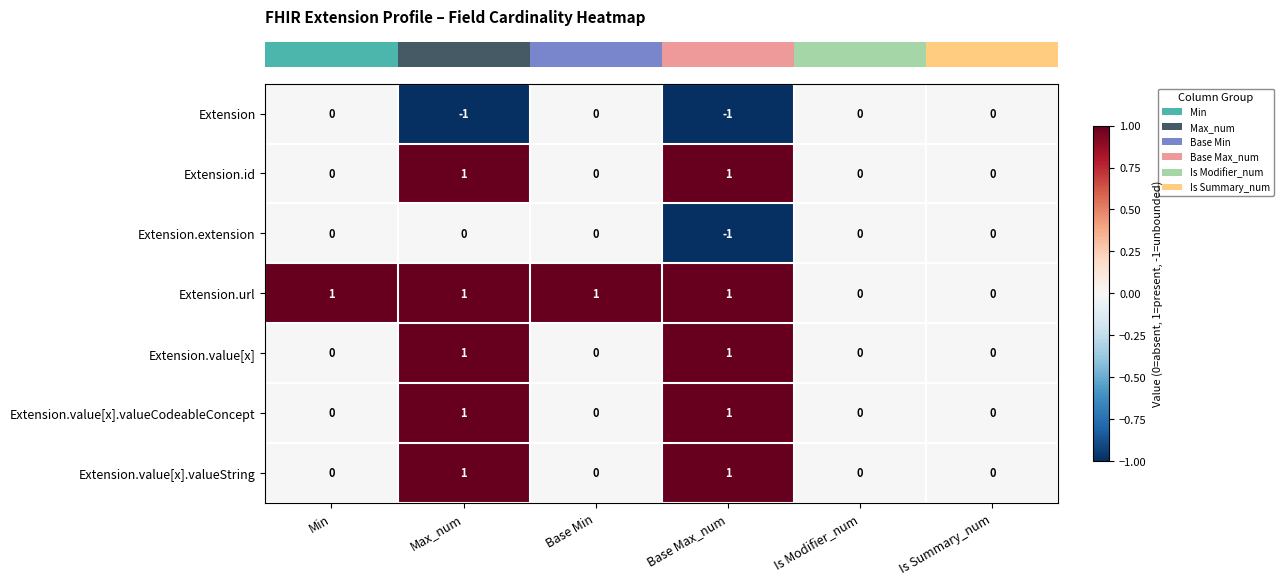

How many Extension values are between -1 and 0?

6